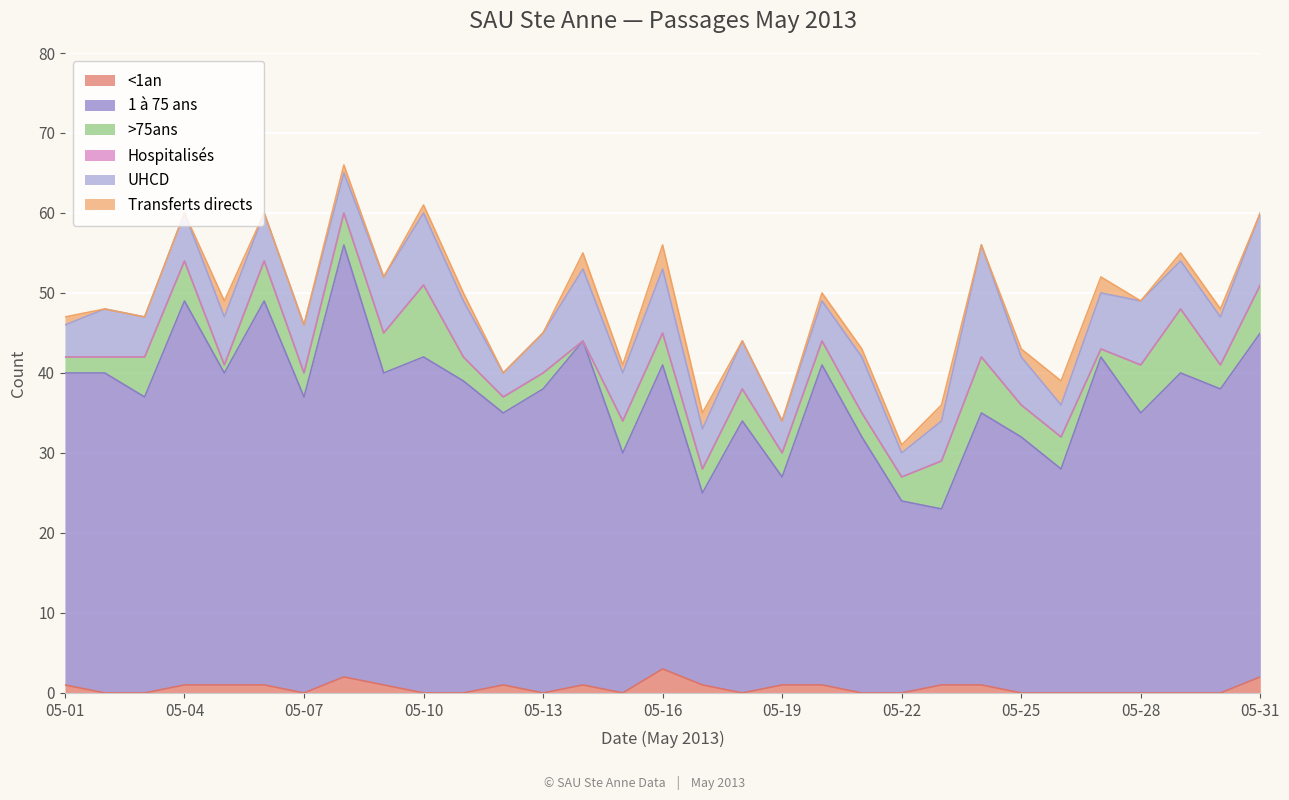

Reading left to right, extract all data points from this chart.

<1an: 05-01=1	05-02=0	05-03=0	05-04=1	05-05=1	05-06=1	05-07=0	05-08=2	05-09=1	05-10=0	05-11=0	05-12=1	05-13=0	05-14=1	05-15=0	05-16=3	05-17=1	05-18=0	05-19=1	05-20=1	05-21=0	05-22=0	05-23=1	05-24=1	05-25=0	05-26=0	05-27=0	05-28=0	05-29=0	05-30=0	05-31=2
1 à 75 ans: 05-01=39	05-02=40	05-03=37	05-04=48	05-05=39	05-06=48	05-07=37	05-08=54	05-09=39	05-10=42	05-11=39	05-12=34	05-13=38	05-14=43	05-15=30	05-16=38	05-17=24	05-18=34	05-19=26	05-20=40	05-21=32	05-22=24	05-23=22	05-24=34	05-25=32	05-26=28	05-27=42	05-28=35	05-29=40	05-30=38	05-31=43
>75ans: 05-01=2	05-02=2	05-03=5	05-04=5	05-05=1	05-06=5	05-07=3	05-08=4	05-09=5	05-10=9	05-11=3	05-12=2	05-13=2	05-14=0	05-15=4	05-16=4	05-17=3	05-18=4	05-19=3	05-20=3	05-21=3	05-22=3	05-23=6	05-24=7	05-25=4	05-26=4	05-27=1	05-28=6	05-29=8	05-30=3	05-31=6
Hospitalisés: 05-01=0	05-02=0	05-03=0	05-04=0	05-05=0	05-06=0	05-07=0	05-08=0	05-09=0	05-10=0	05-11=0	05-12=0	05-13=0	05-14=0	05-15=0	05-16=0	05-17=0	05-18=0	05-19=0	05-20=0	05-21=0	05-22=0	05-23=0	05-24=0	05-25=0	05-26=0	05-27=0	05-28=0	05-29=0	05-30=0	05-31=0
UHCD: 05-01=4	05-02=6	05-03=5	05-04=6	05-05=6	05-06=6	05-07=6	05-08=5	05-09=7	05-10=9	05-11=7	05-12=3	05-13=5	05-14=9	05-15=6	05-16=8	05-17=5	05-18=6	05-19=4	05-20=5	05-21=7	05-22=3	05-23=5	05-24=14	05-25=6	05-26=4	05-27=7	05-28=8	05-29=6	05-30=6	05-31=9
Transferts directs: 05-01=1	05-02=0	05-03=0	05-04=0	05-05=2	05-06=0	05-07=0	05-08=1	05-09=0	05-10=1	05-11=1	05-12=0	05-13=0	05-14=2	05-15=1	05-16=3	05-17=2	05-18=0	05-19=0	05-20=1	05-21=1	05-22=1	05-23=2	05-24=0	05-25=1	05-26=3	05-27=2	05-28=0	05-29=1	05-30=1	05-31=0